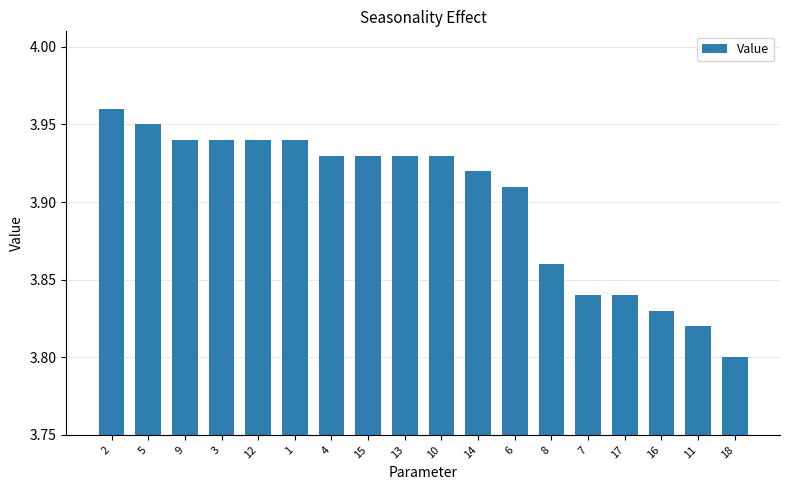

What is the label of the 4th bar from the left?

3